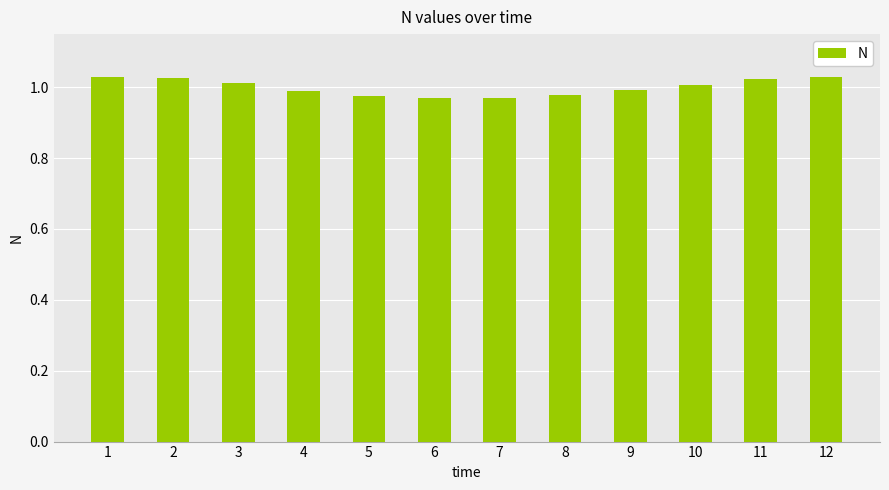

What is the sum of all values?

12.0